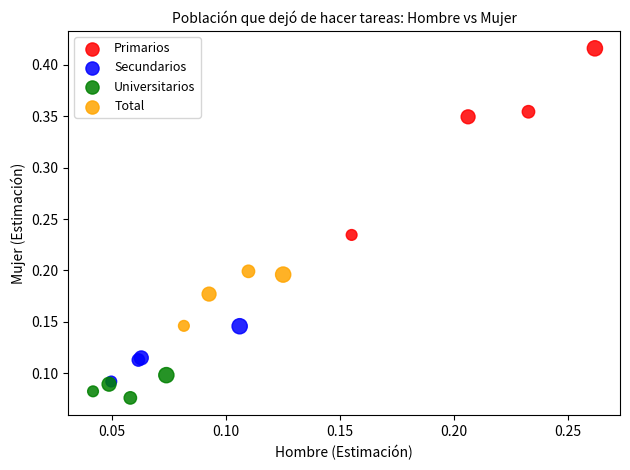

Which series reaches the minimum Y coordinate?

Universitarios